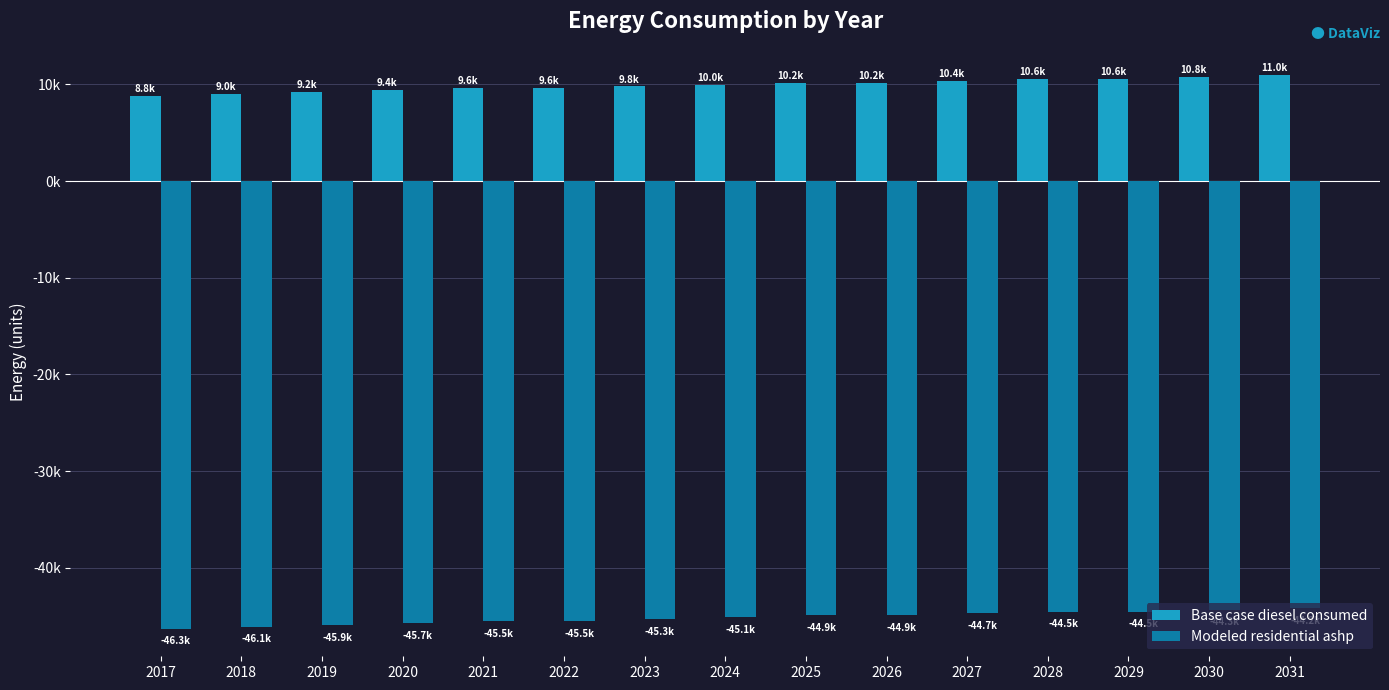

What is the value of the Base case diesel consumed bar at the 4th from the left?

9397.0